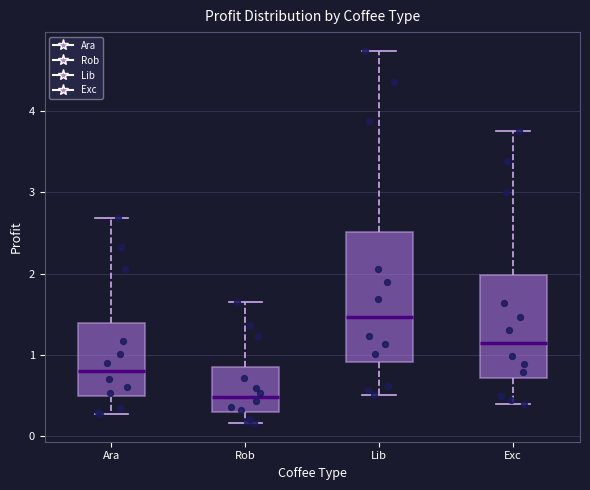

Which box's median line is the lowest?

Rob